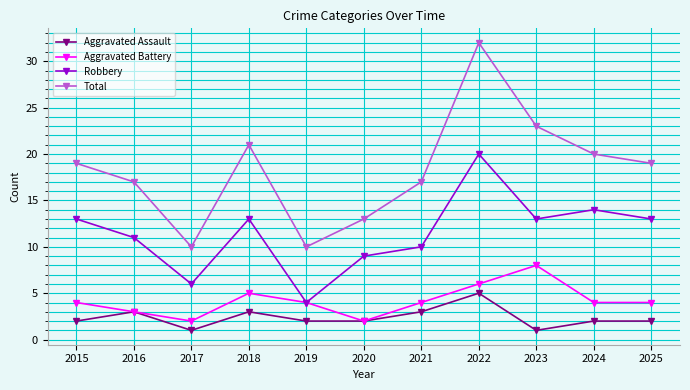

What is the value of the Total point at the 3rd from the left?

10